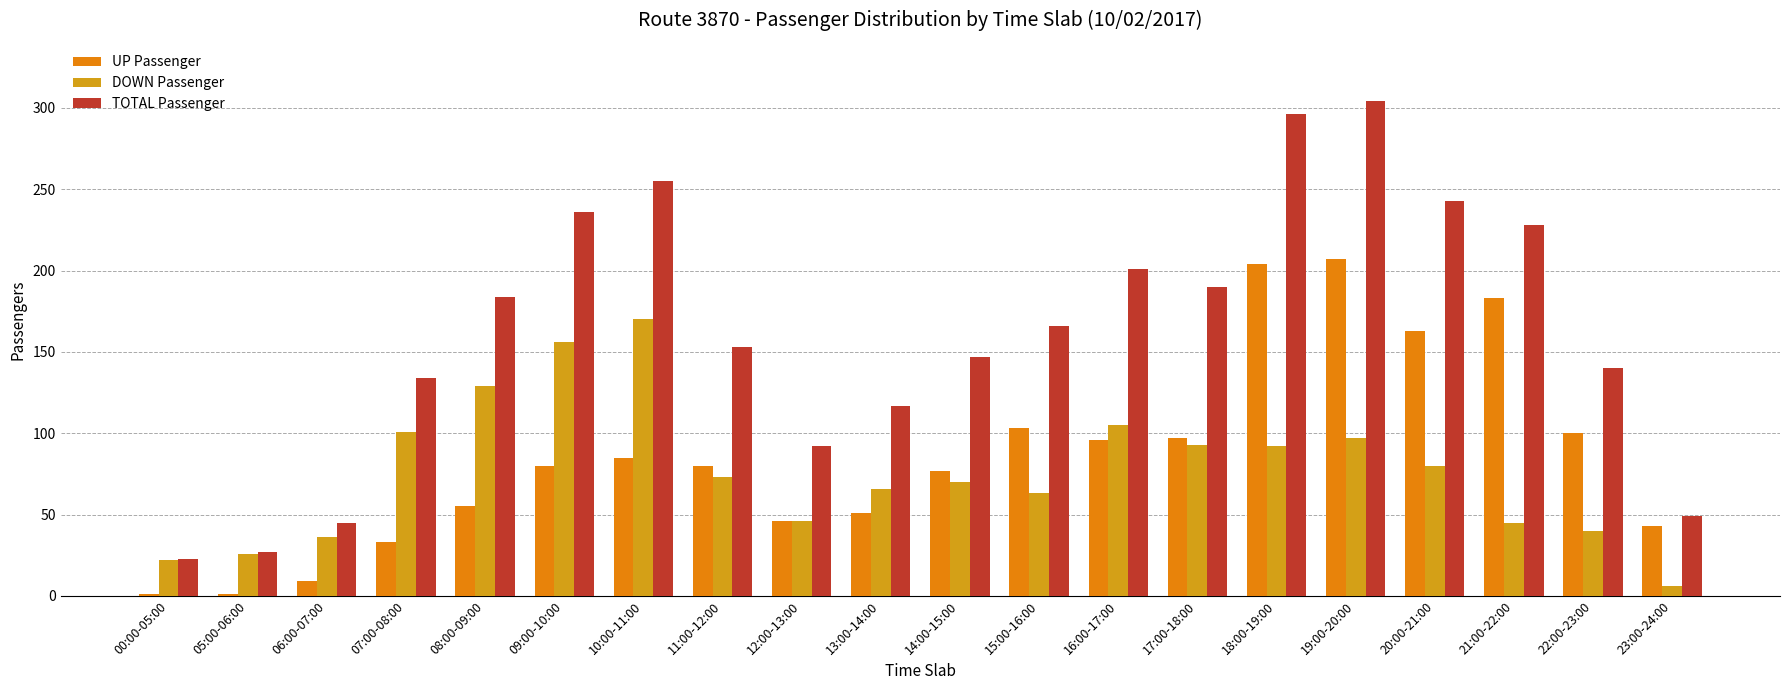

Are the bars horizontal?

No